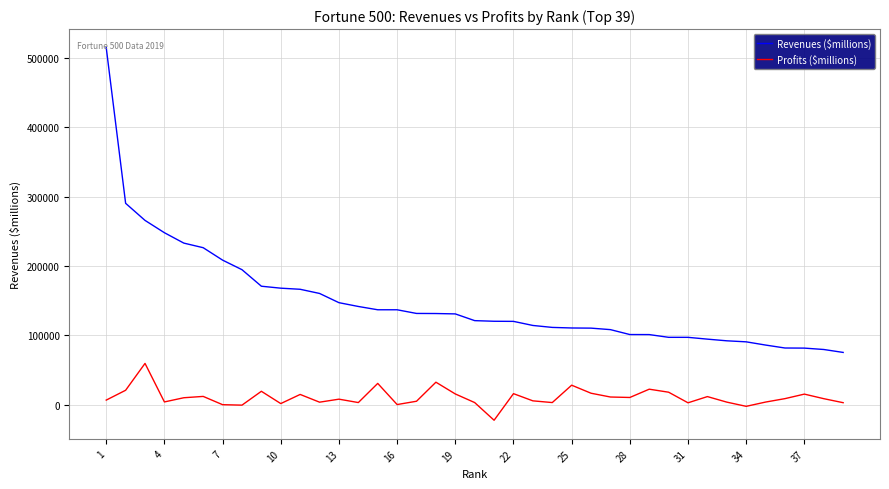

What is the difference between the maximum and minimum values in the Revenues ($millions) series?

439049.0